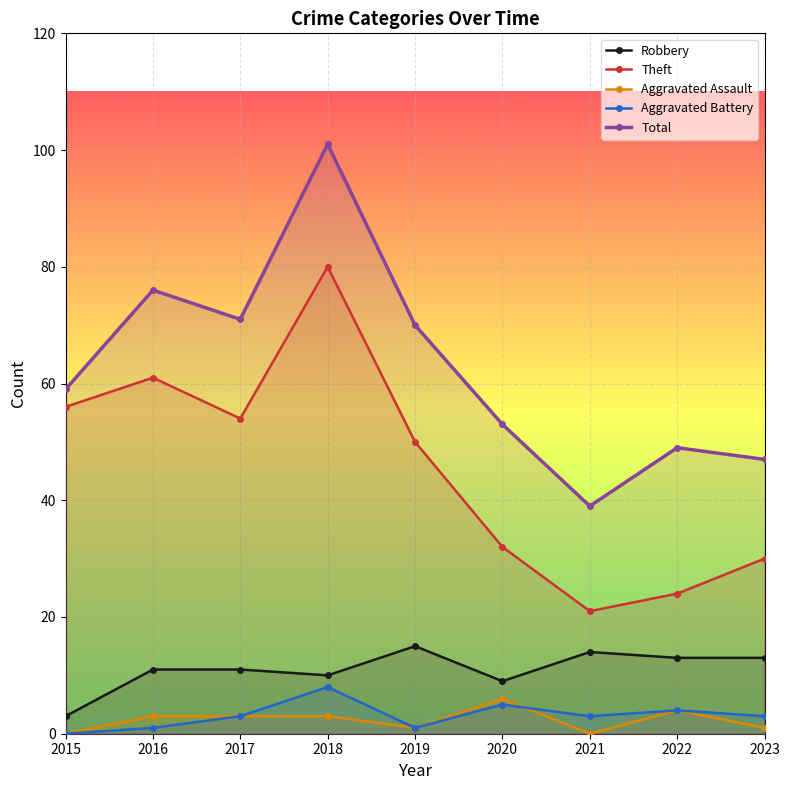

Which series changed the most between 2017 and 2018?

Total